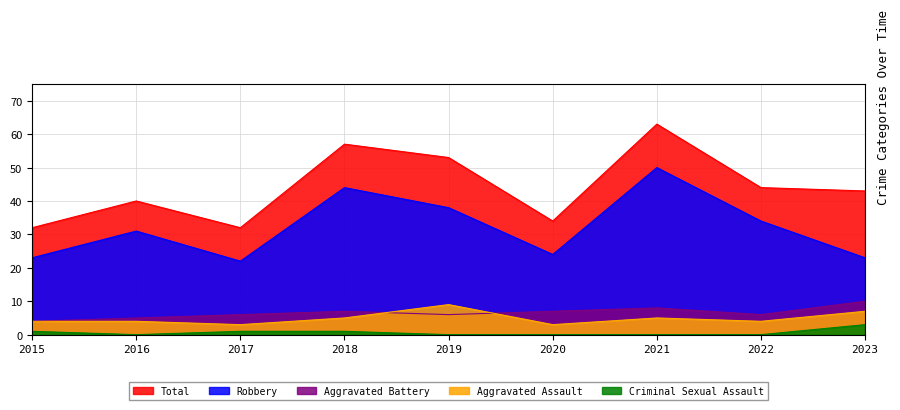

Where is the first local maximum for Aggravated Assault?

2019